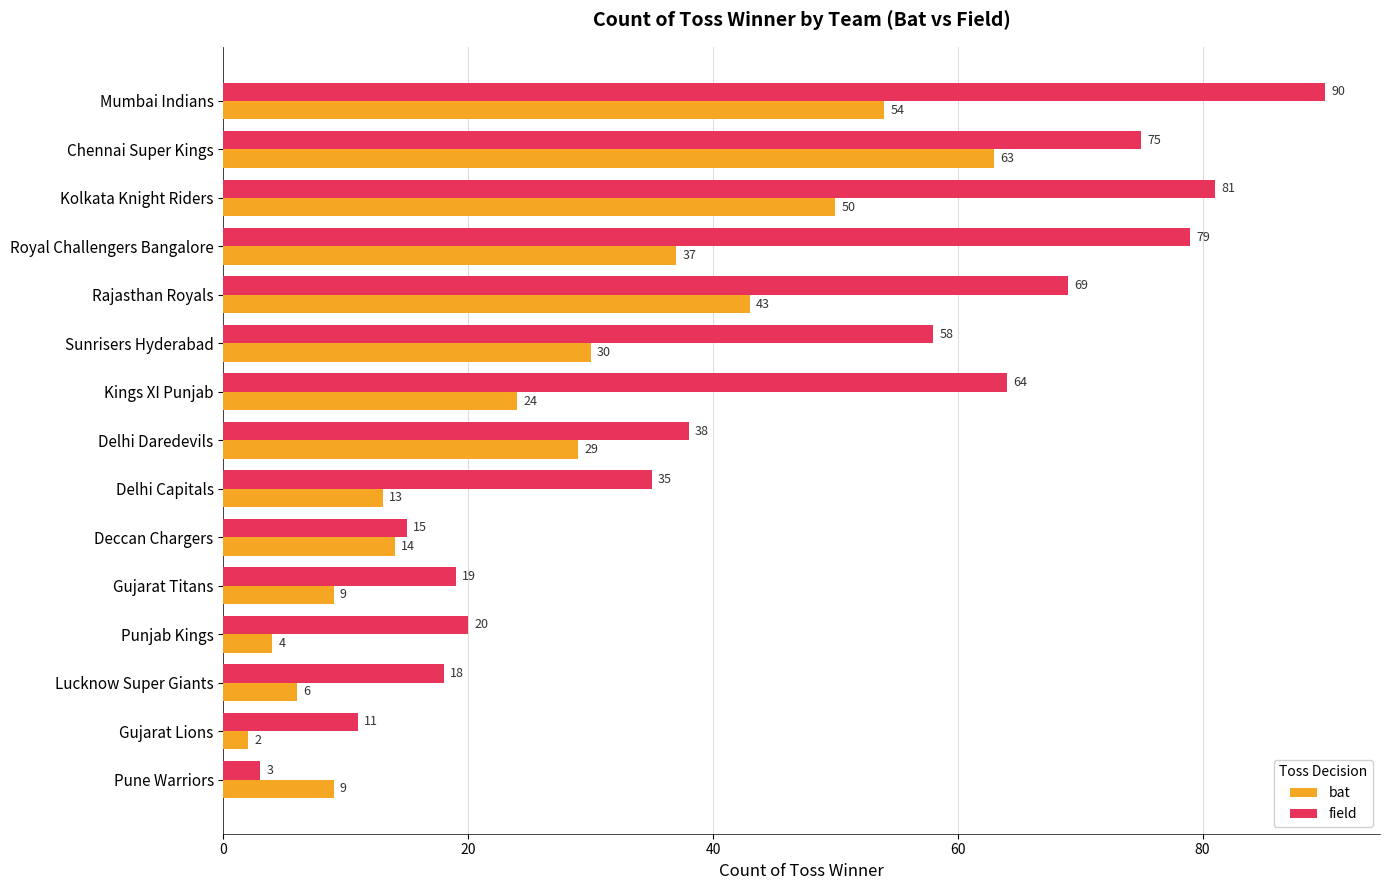

What is the spread (max minus min) of values at Kings XI Punjab?

40